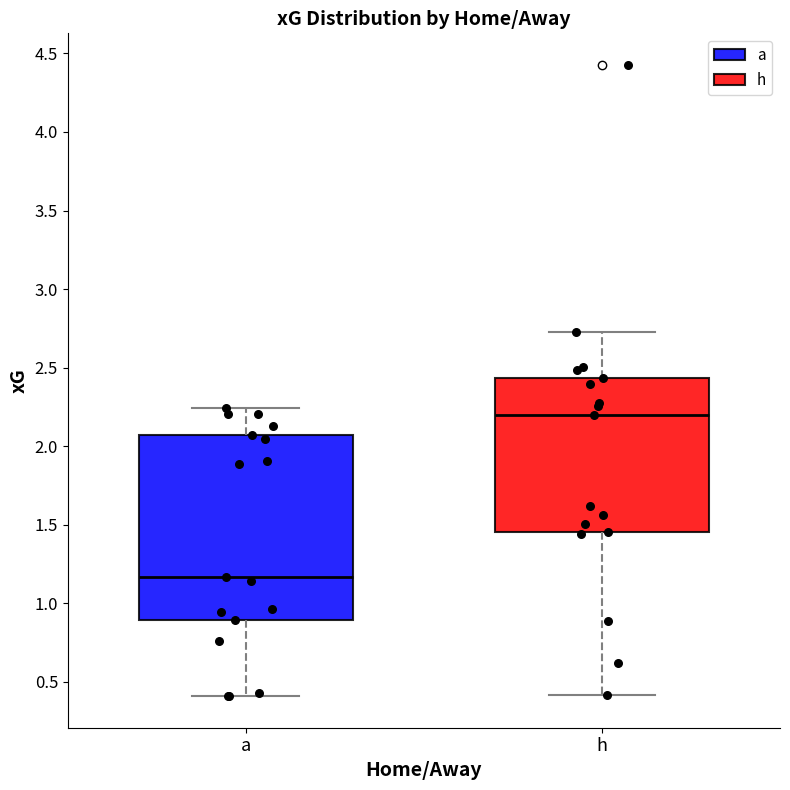

Reading left to right, read every box against the y-axis: the position of its median line, the range the box covers, and the ends of its whiskers. The values are not printed on the chart, so give them approximately, as read against the axis.

a: median 1.15, box 0.90 to 2.05, whiskers 0.40 to 2.25
h: median 2.20, box 1.45 to 2.45, whiskers 0.40 to 2.75